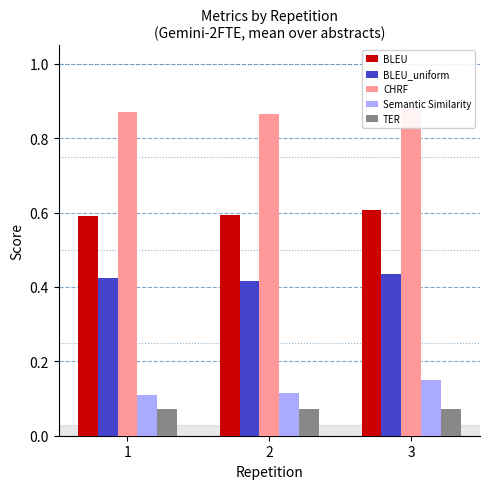

Where is Semantic Similarity nearest to the value 0?

1